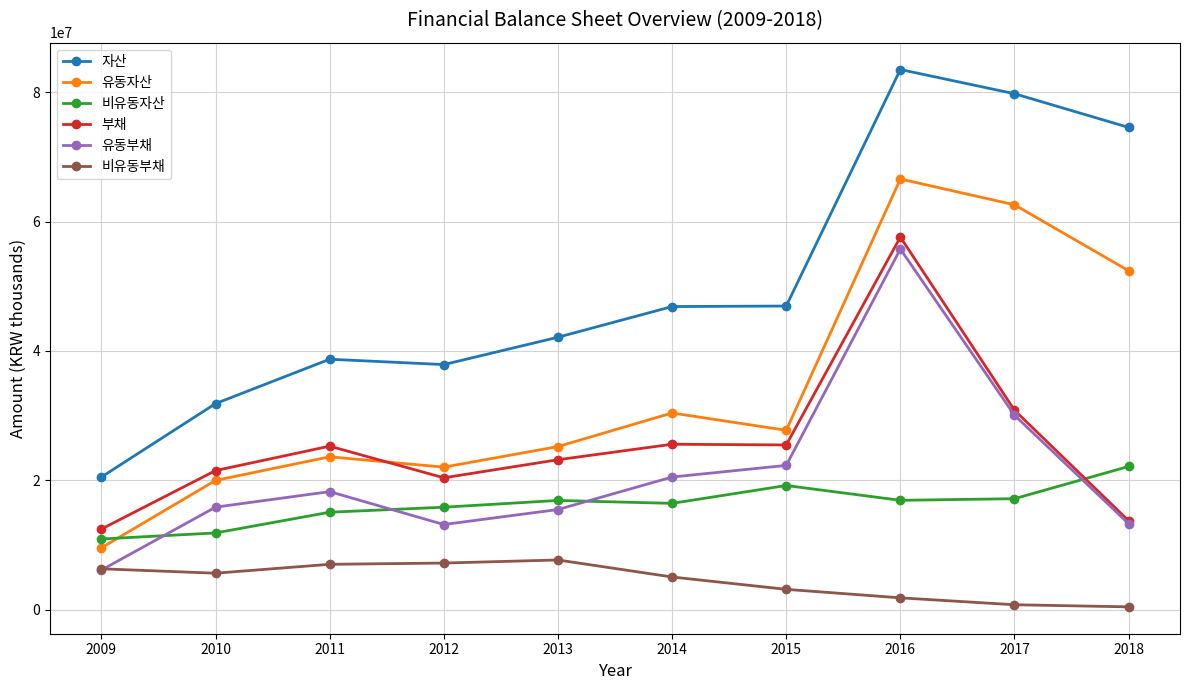

True or false: 유동자산 and 비유동자산 intersect in this chart.

True